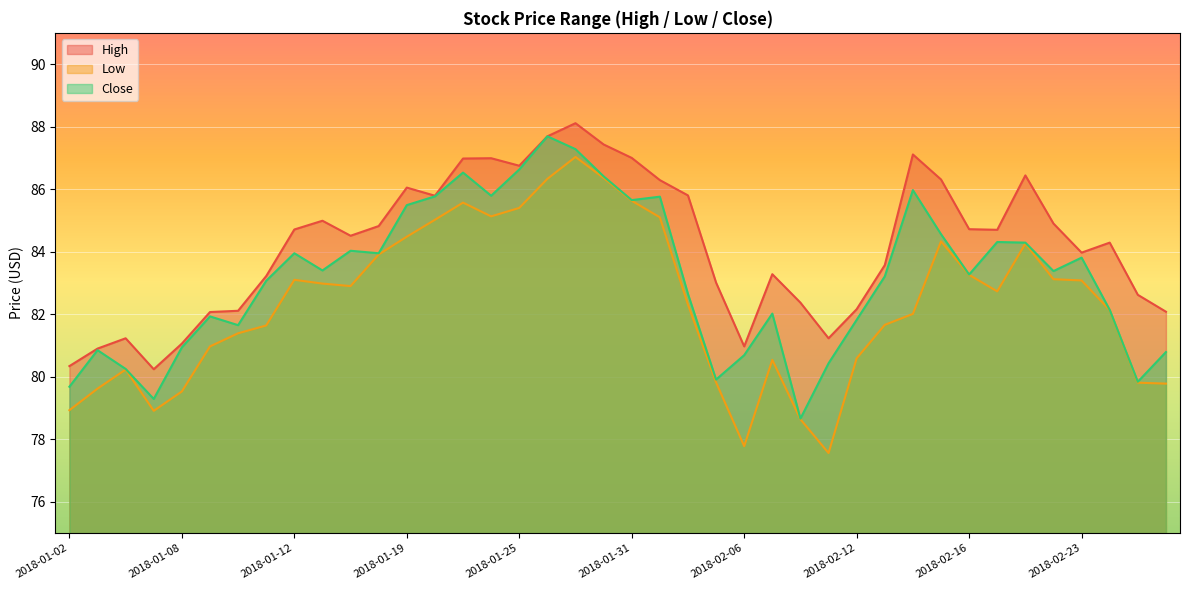

What is the difference between the maximum and minimum values in the Close series?

9.0